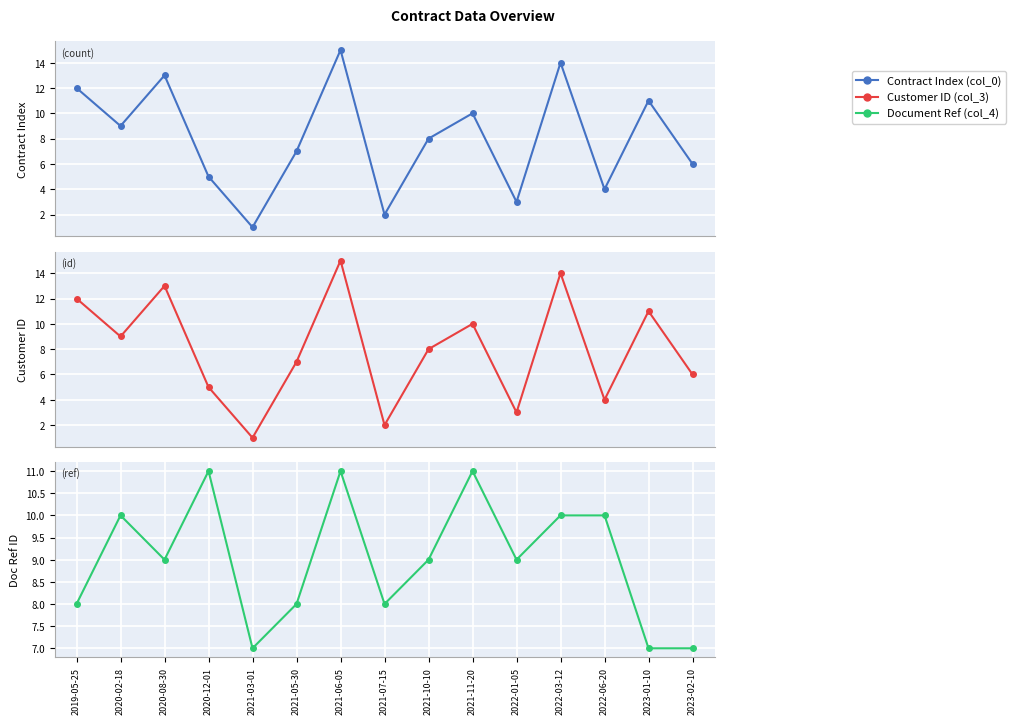

What is the label of the 14th point from the right?

2020-02-18